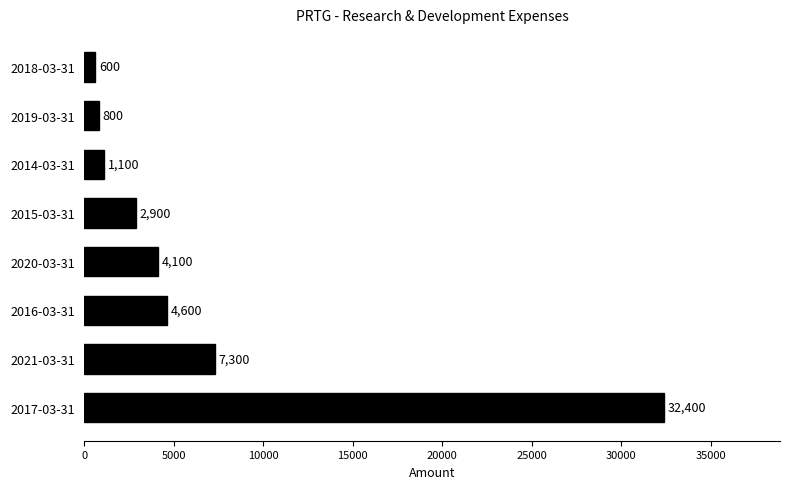

What is the change in value from 2014-03-31 to 2019-03-31?

-300